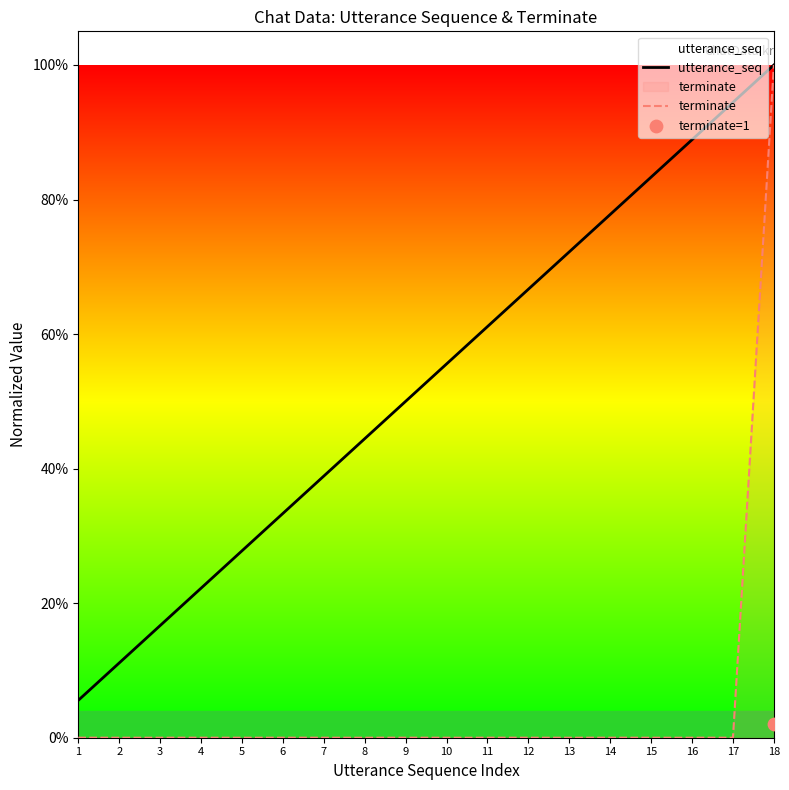

What are all the series names shown in the legend?

utterance_seq, terminate